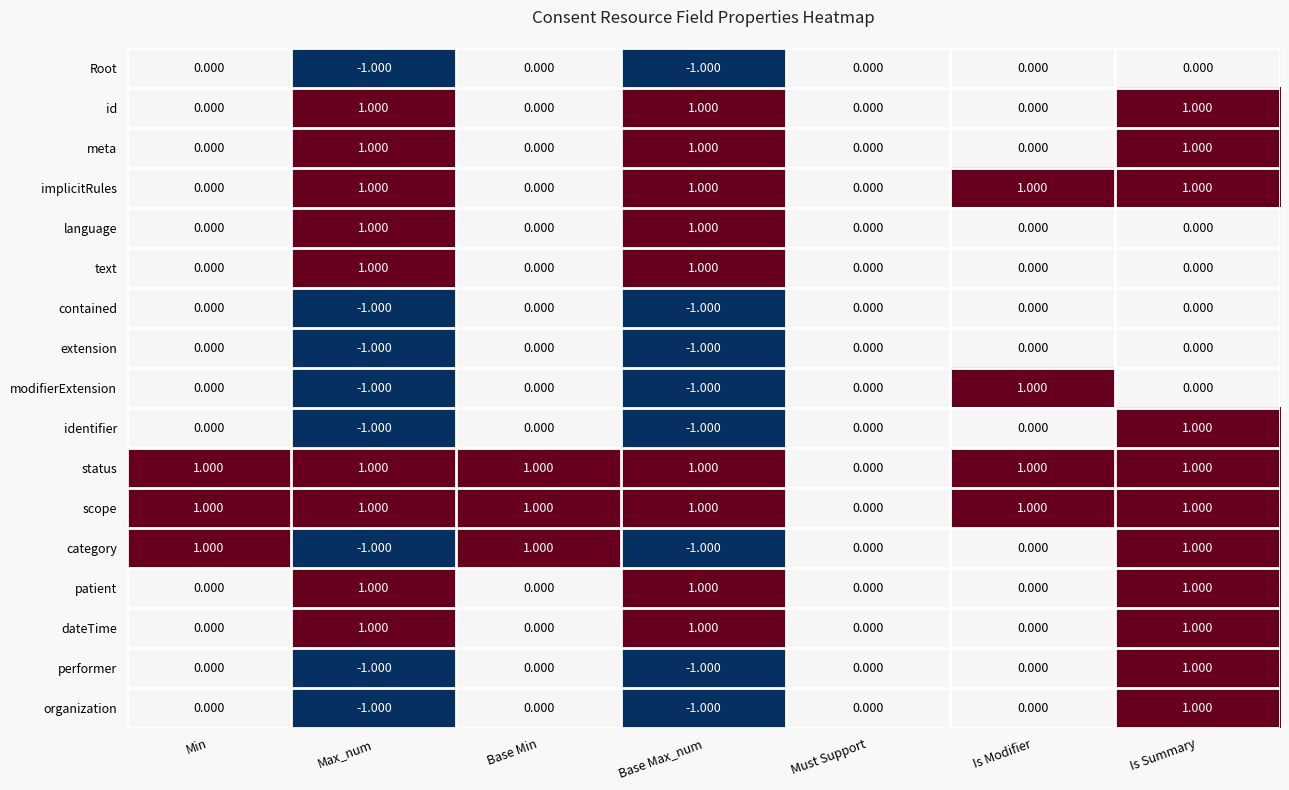

Which category has the highest value in the identifier series?

Is Summary